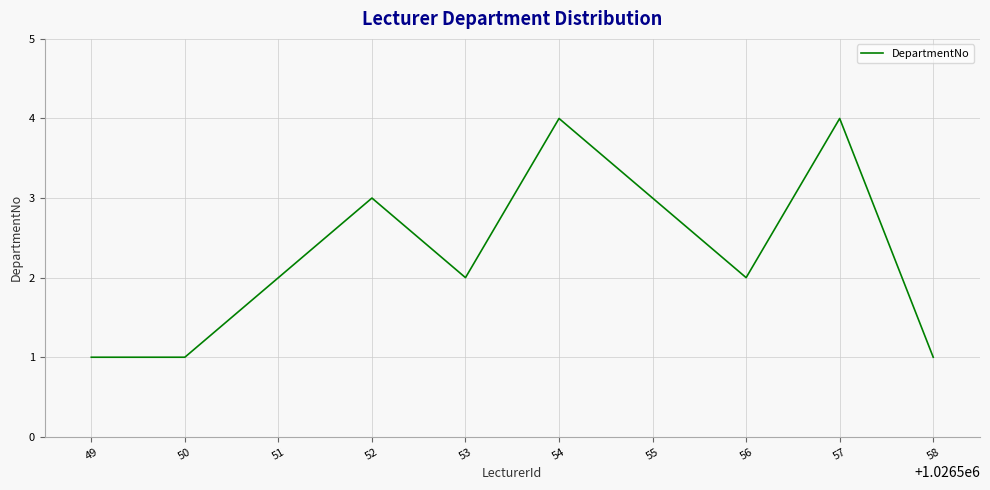

Read the value at 52.

3